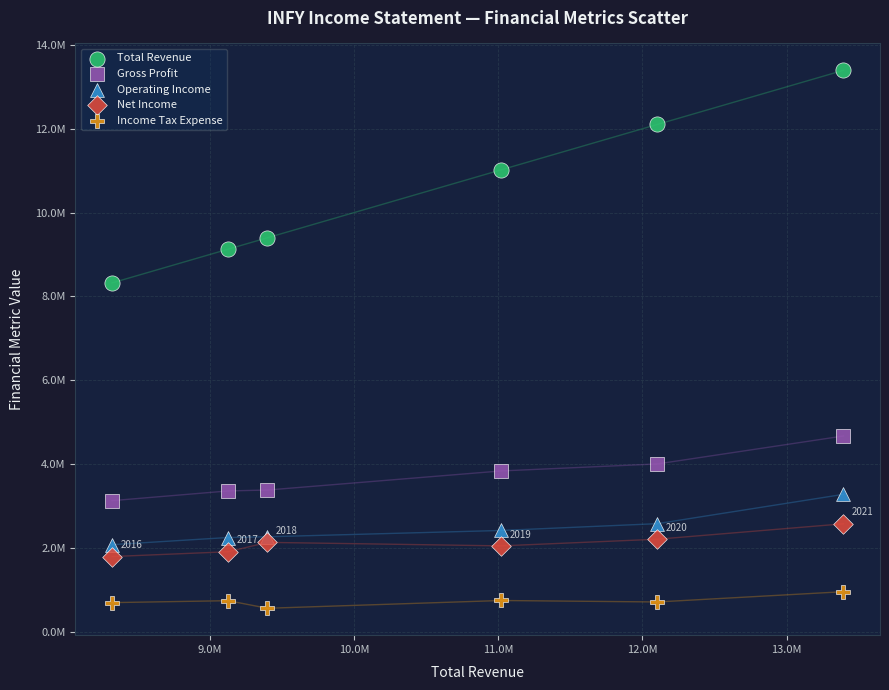

What are all the series names shown in the legend?

Total Revenue, Gross Profit, Operating Income, Net Income, Income Tax Expense